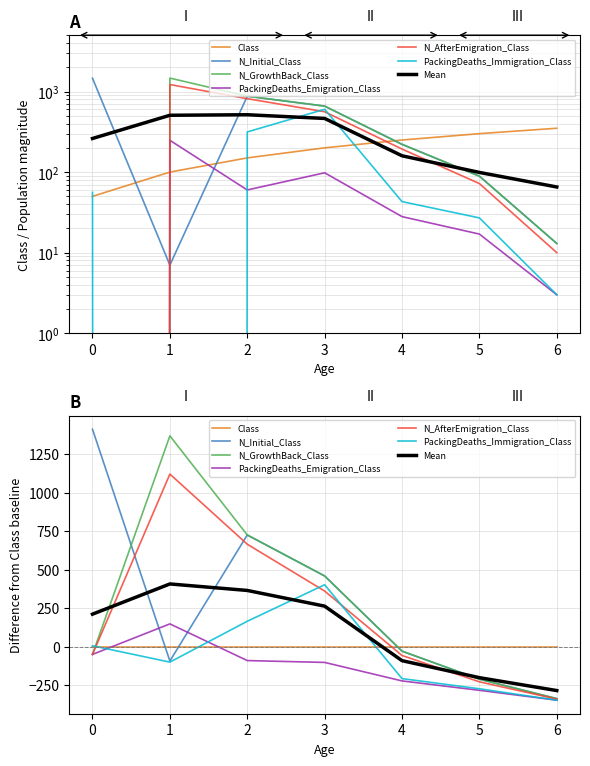

True or false: PackingDeaths_Immigration_Class has more than 2 interior local peaks.

False